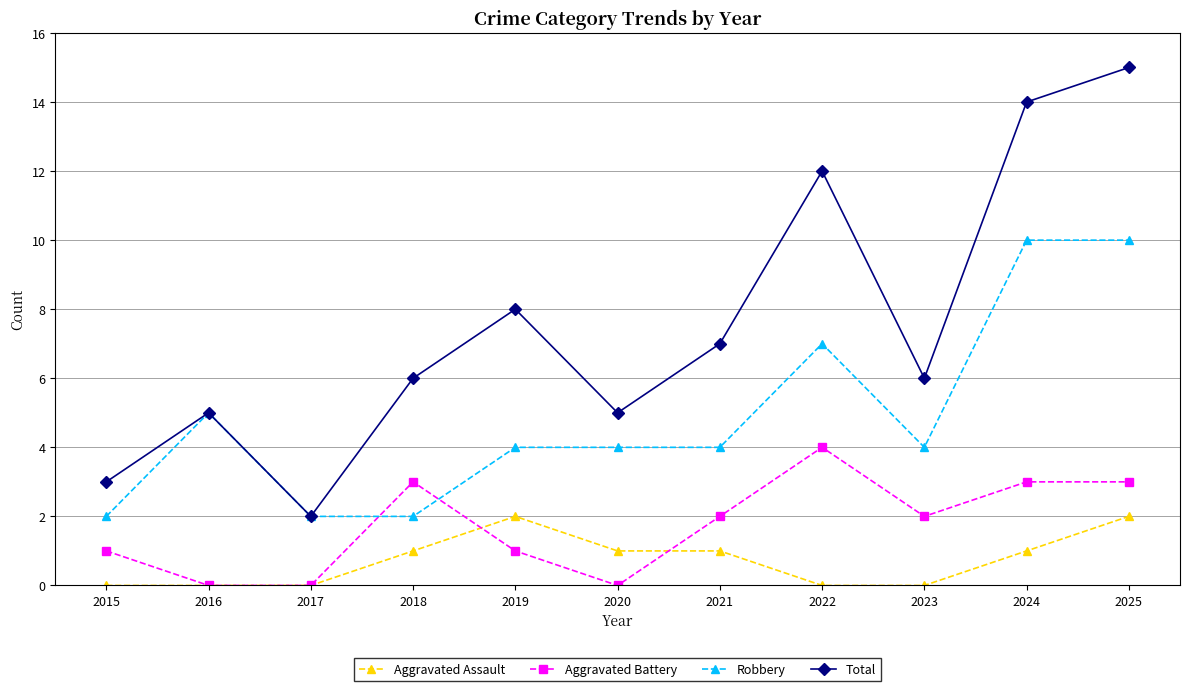

The value of Aggravated Assault at 2021 is 2. True or false?

False